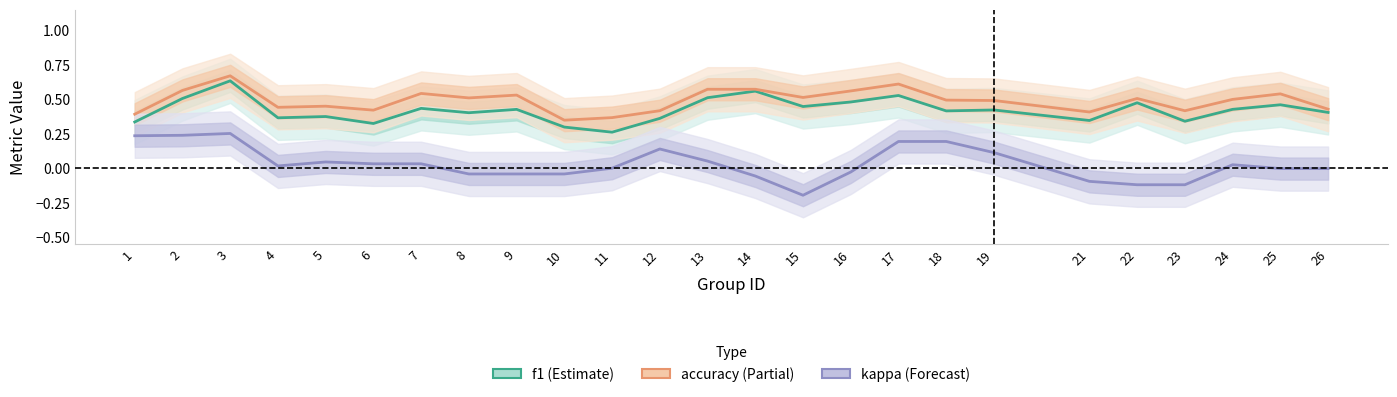

Which series has the largest range (max minus min)?

kappa